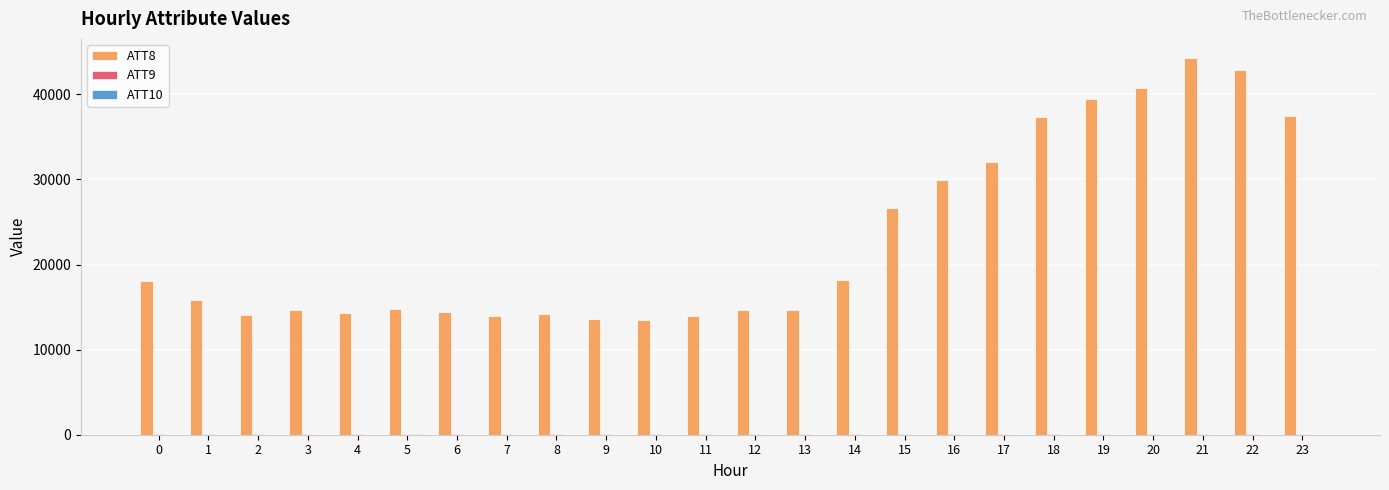

Which series changed the most between 7 and 17?

ATT8